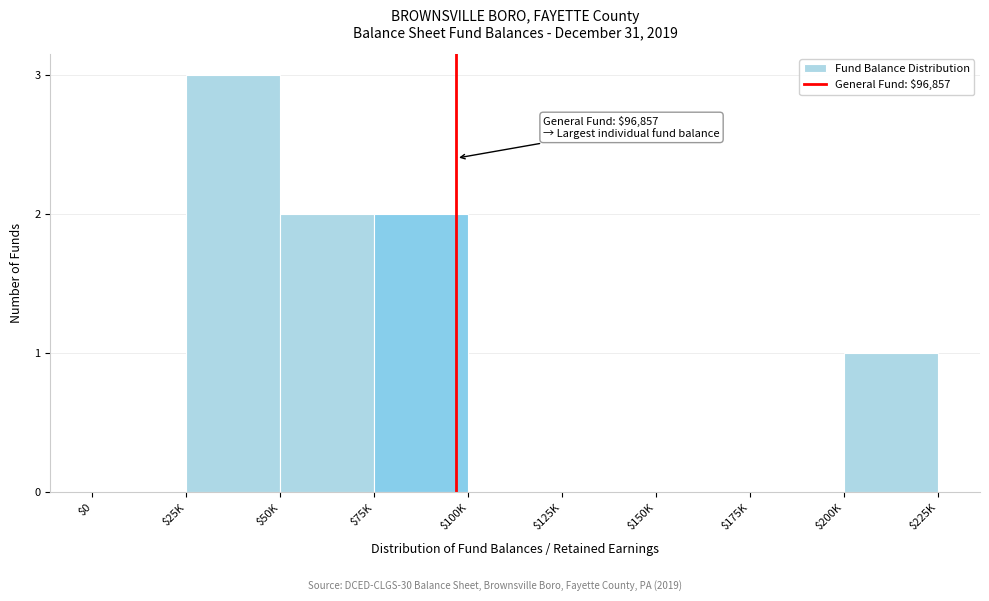

What is the maximum value shown in the chart?

3